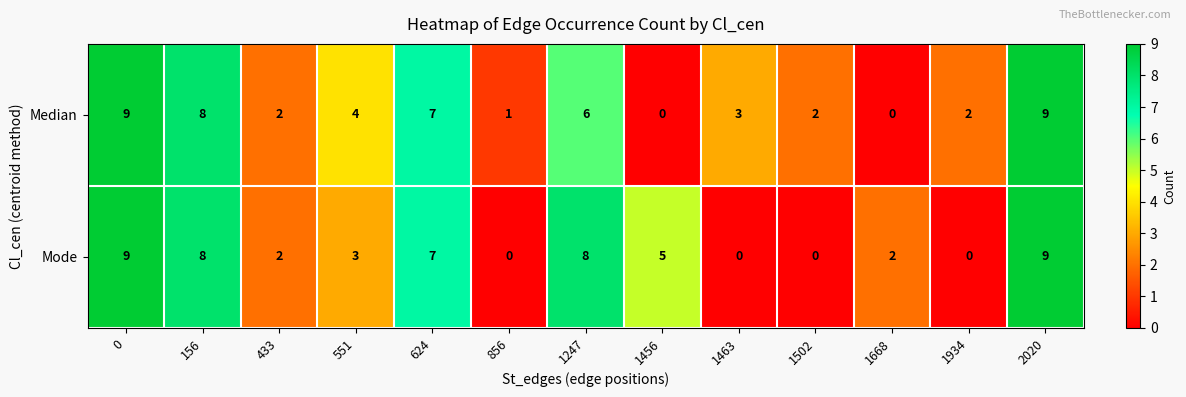

What is the spread (max minus min) of values at 1668?

2